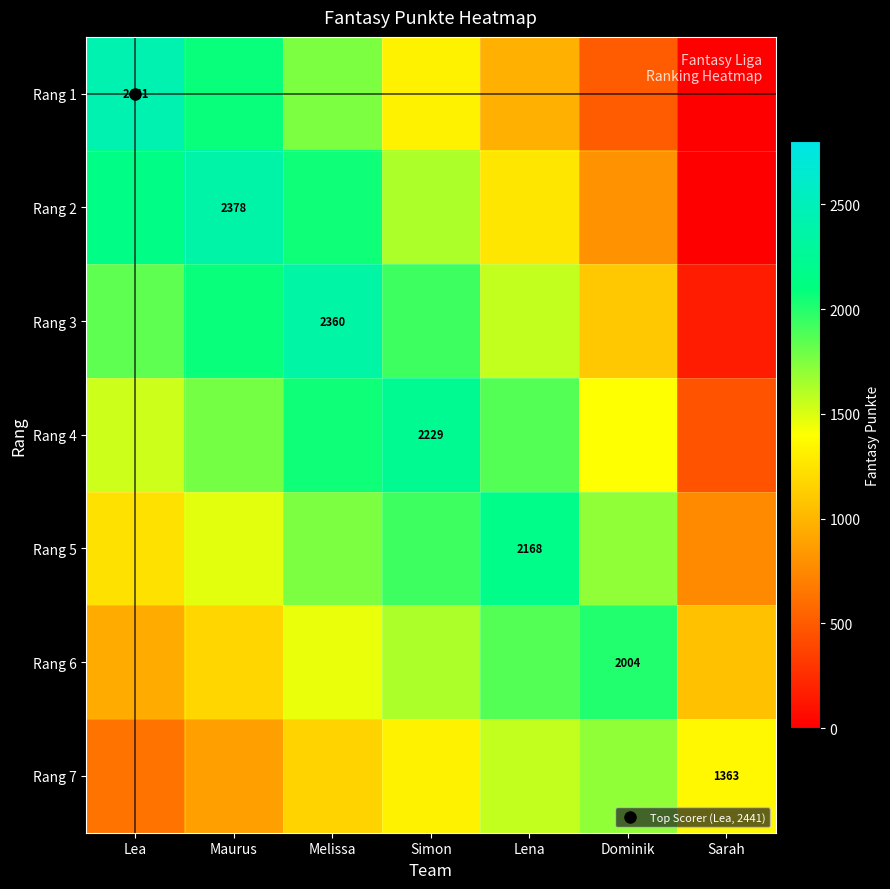

Which label corresponds to the largest value in the chart?

Lea